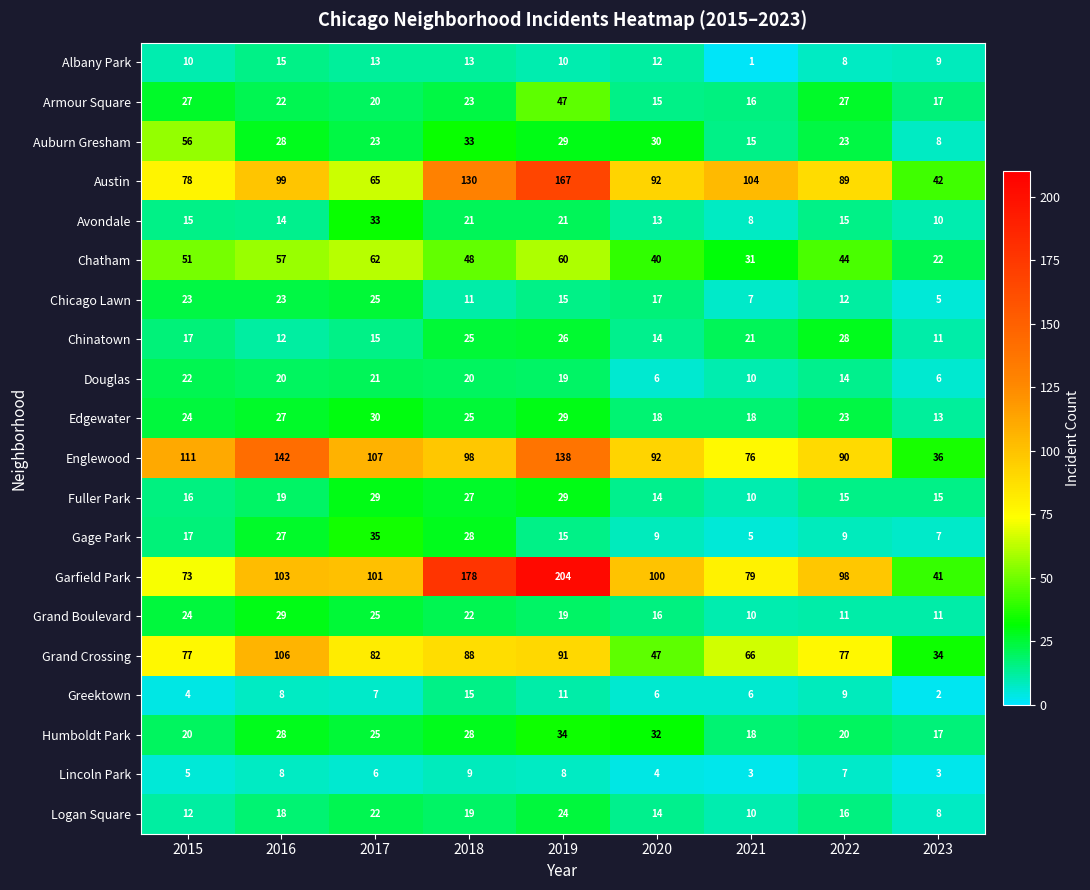

What is the maximum value for Grand Crossing?

106